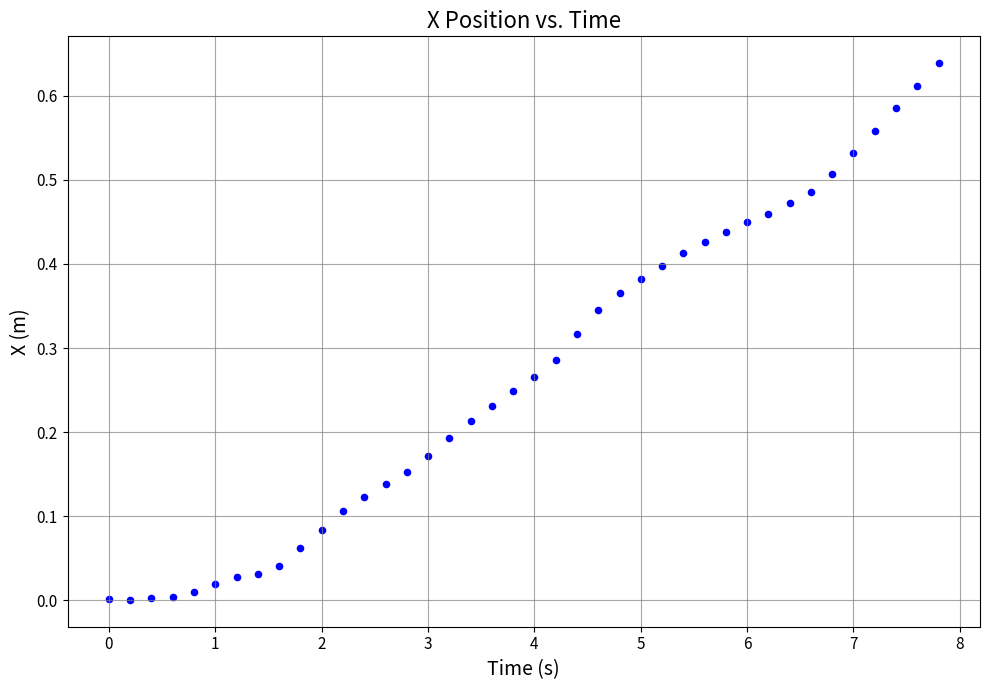

What is the range of X values (max minus min)?

7.8